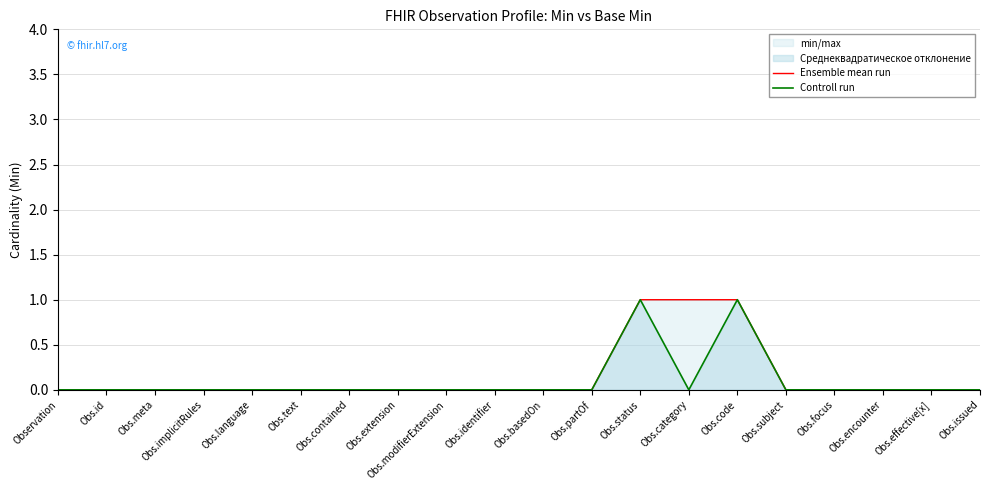

True or false: Controll run and Ensemble mean run intersect in this chart.

False